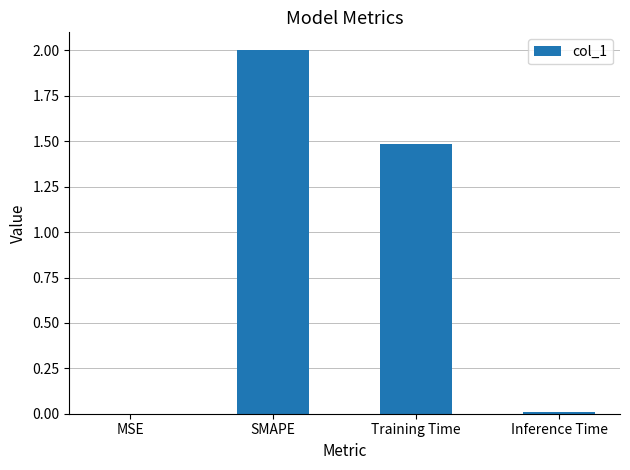

What is the maximum value shown in the chart?

2.0